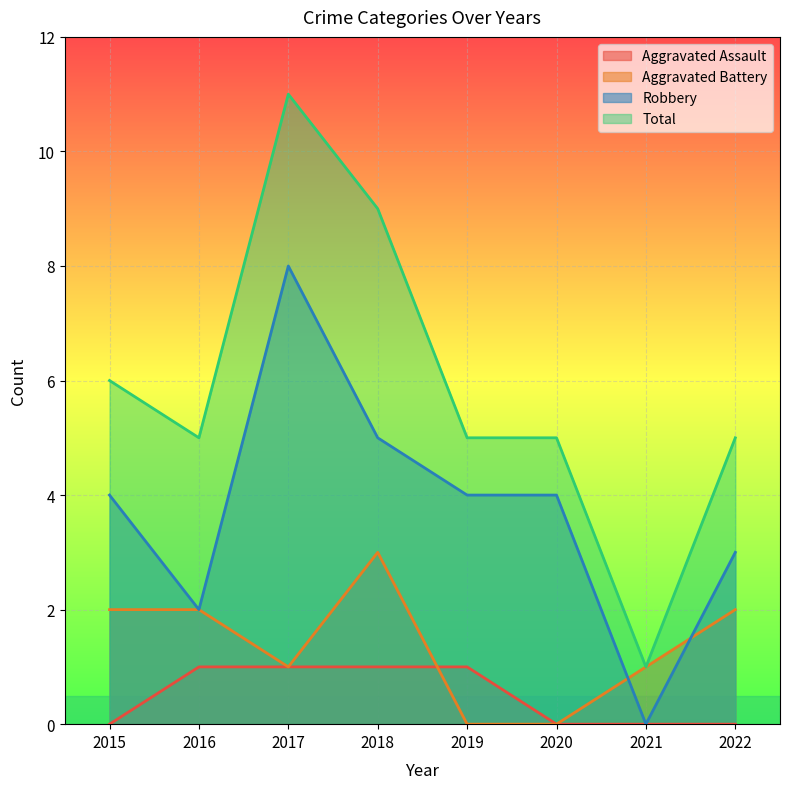

How many positive values does the Aggravated Battery series have?

6